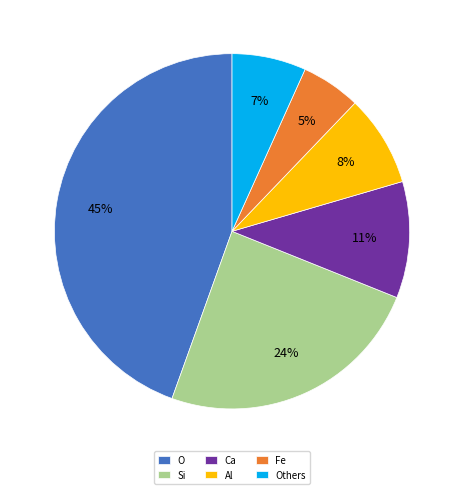

Rank the categories by value from highest to lowest.

O, Si, Ca, Al, Others, Fe